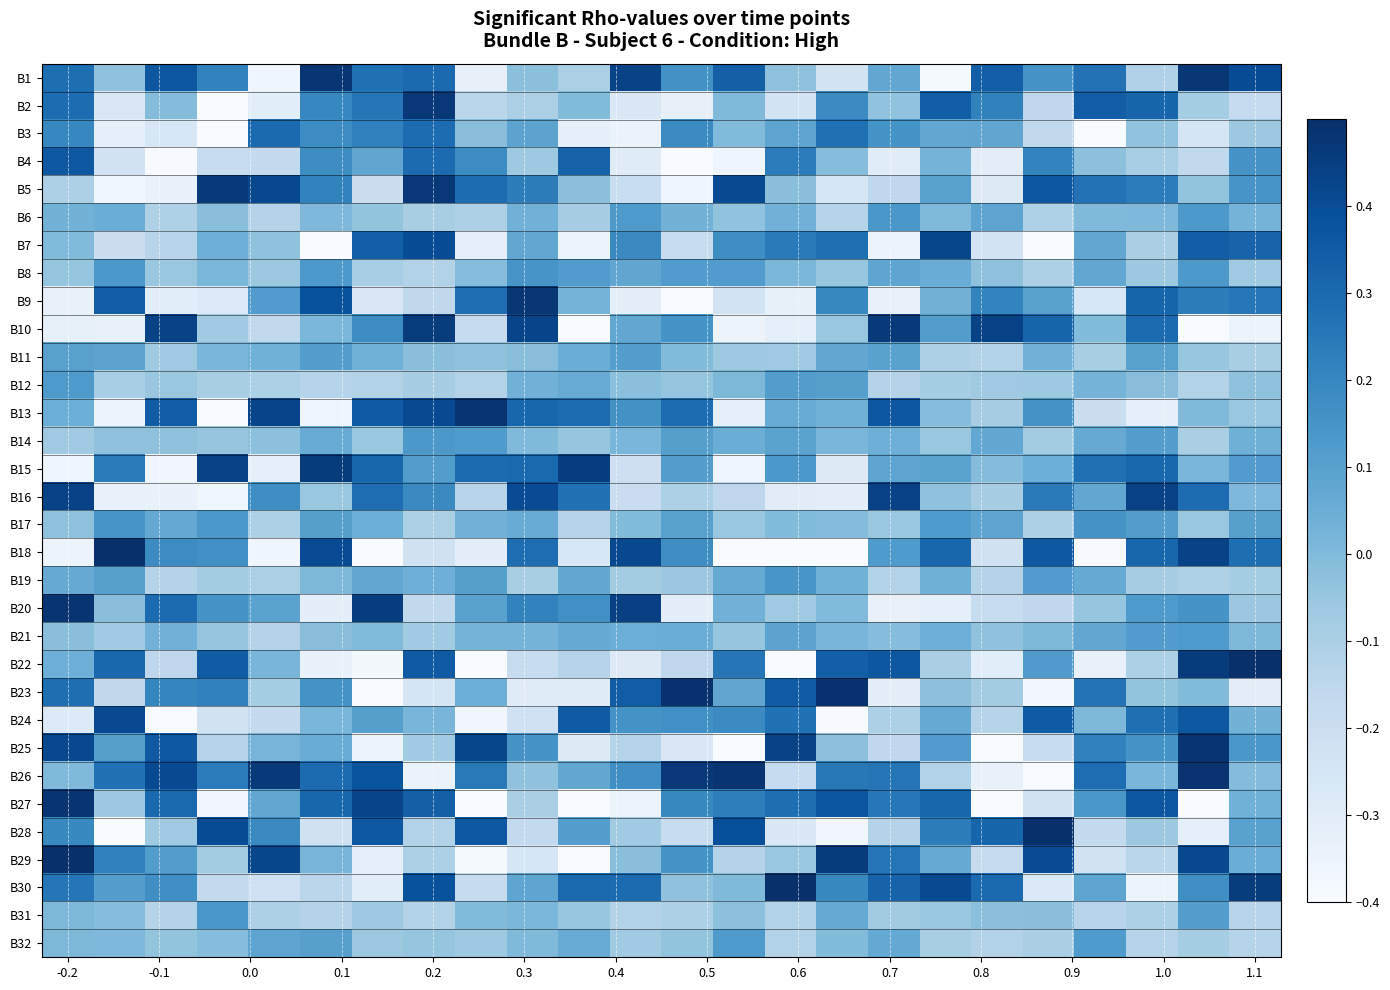

Count the number of categories in the chart.

24